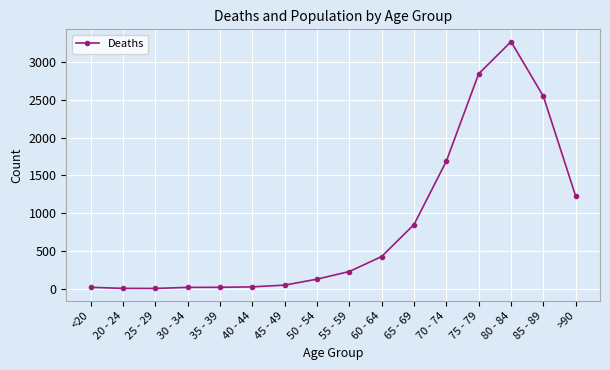

What is the ratio of the value at 80 - 84 to the value at 70 - 74?

1.9